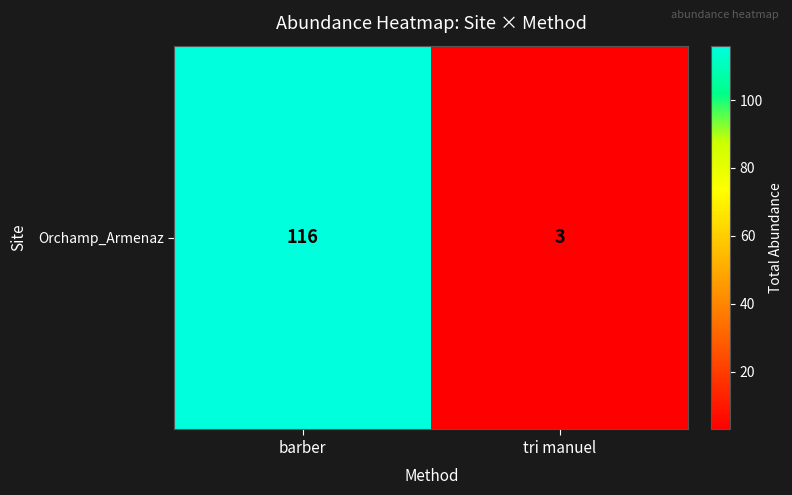

Rank the categories by value from highest to lowest.

barber, tri manuel